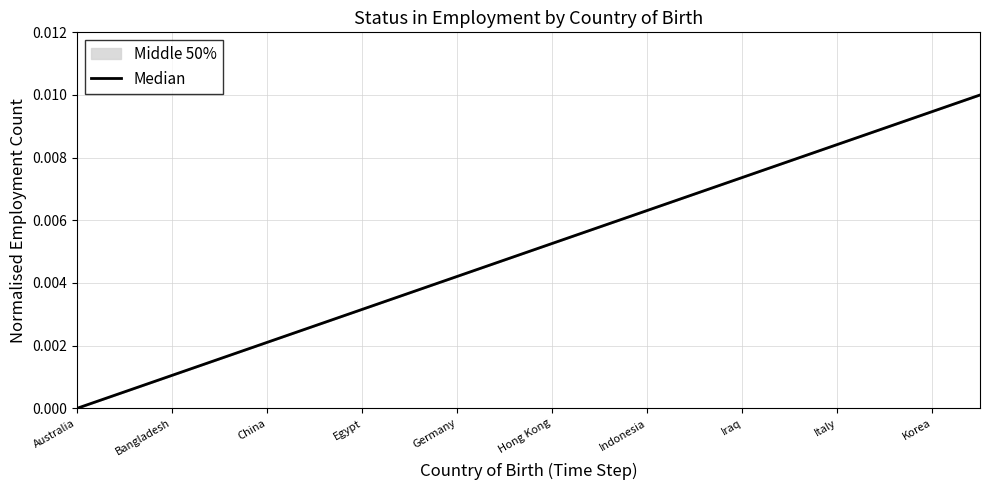

The value at 11 is 0.0. True or false?

False